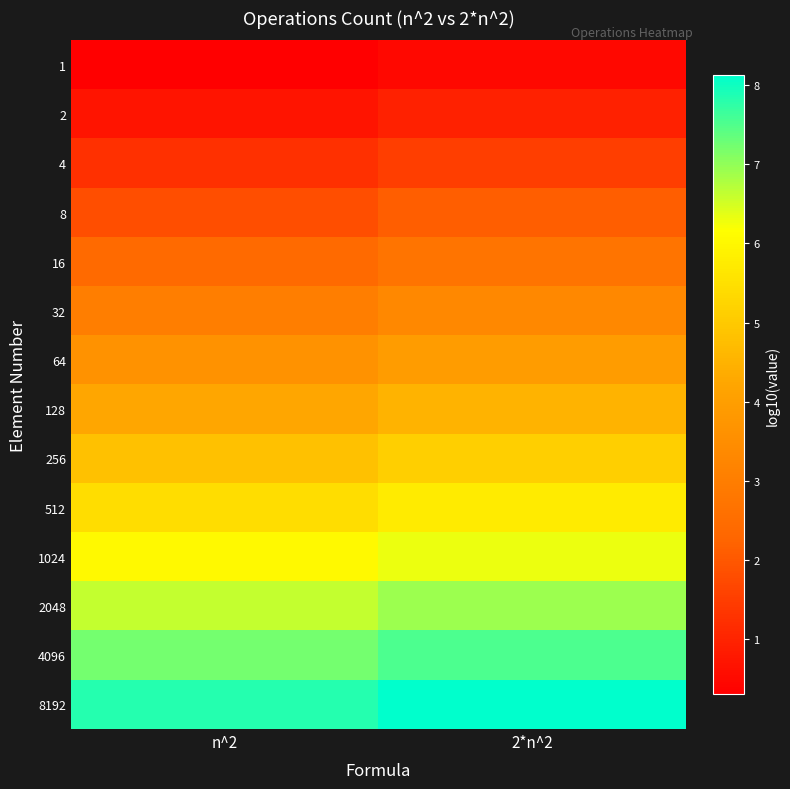

What is the spread (max minus min) of values at n^2?

7.5